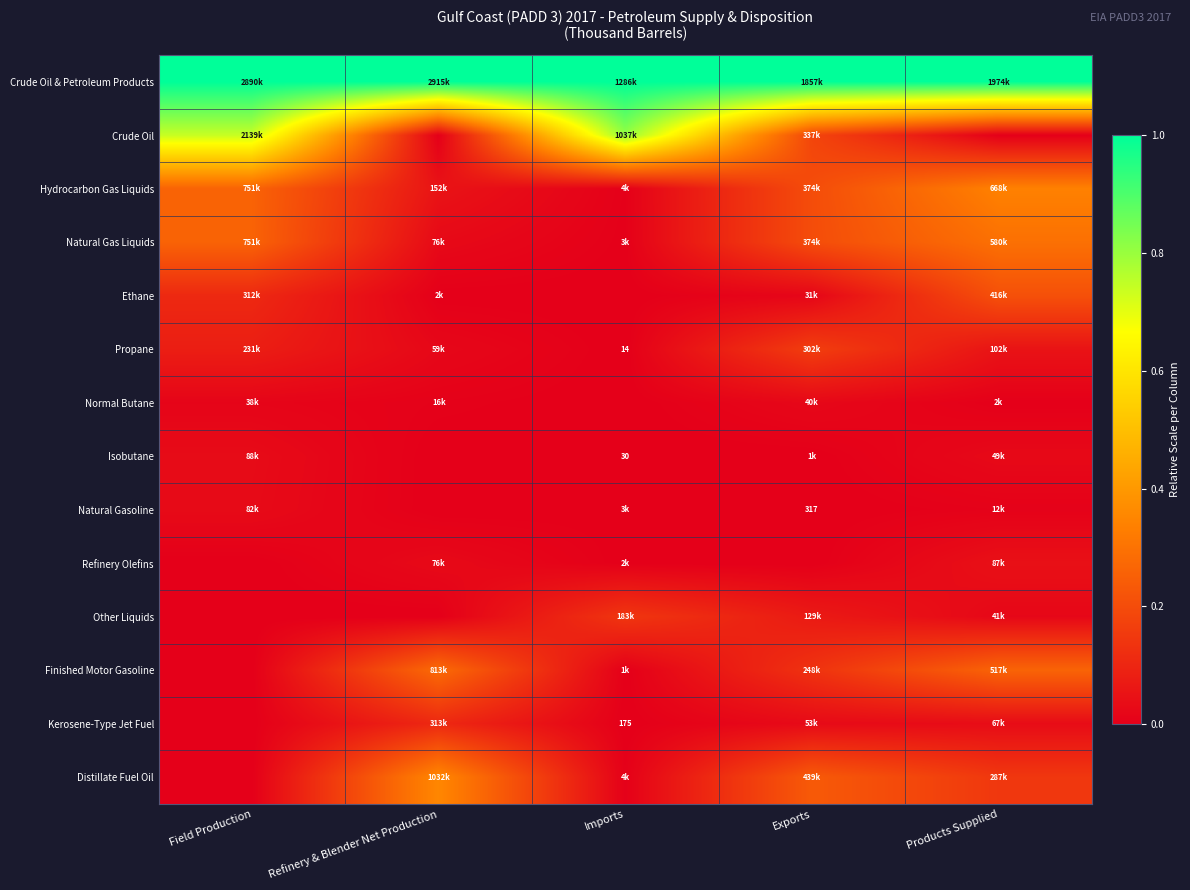

Between Products Supplied and Imports, which is larger?

Products Supplied